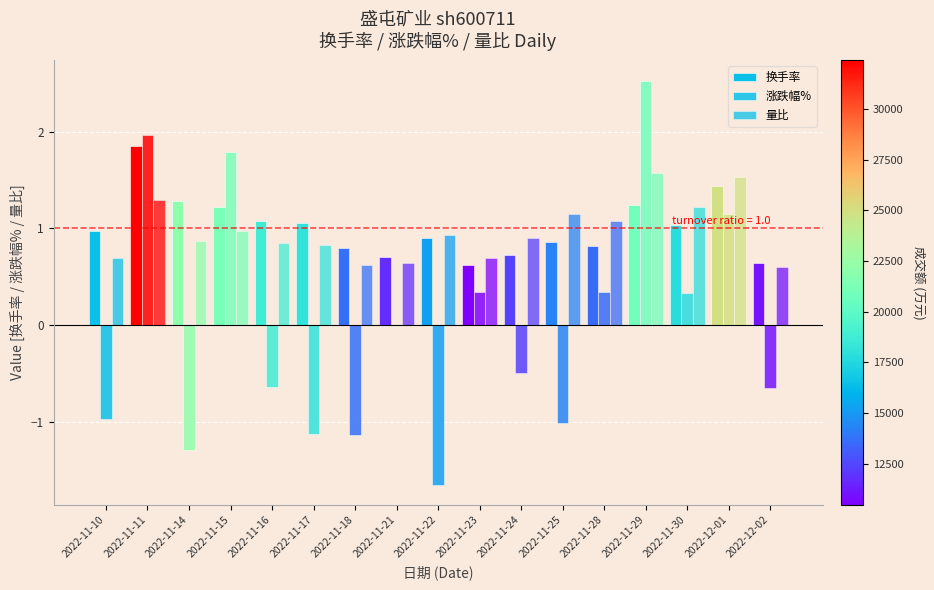

Which series has the widest spread of values?

涨跌幅%